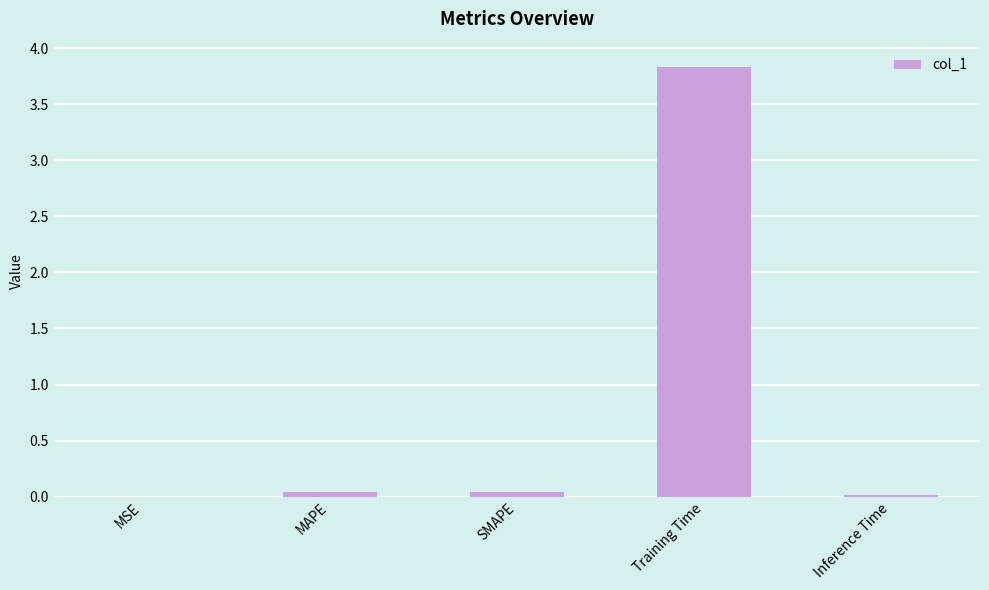

The value at SMAPE is 0.0. True or false?

True